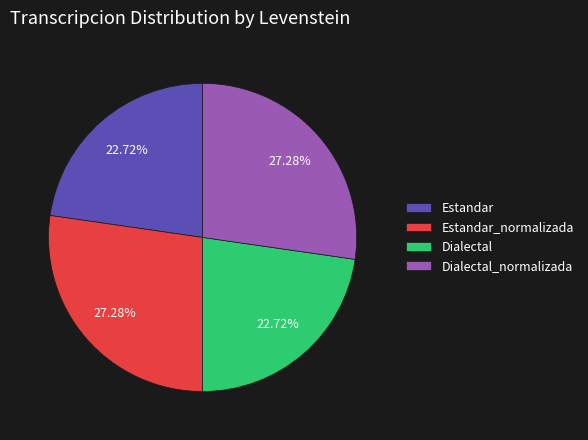

True or false: Dialectal_normalizada accounts for 27% of the total.

True